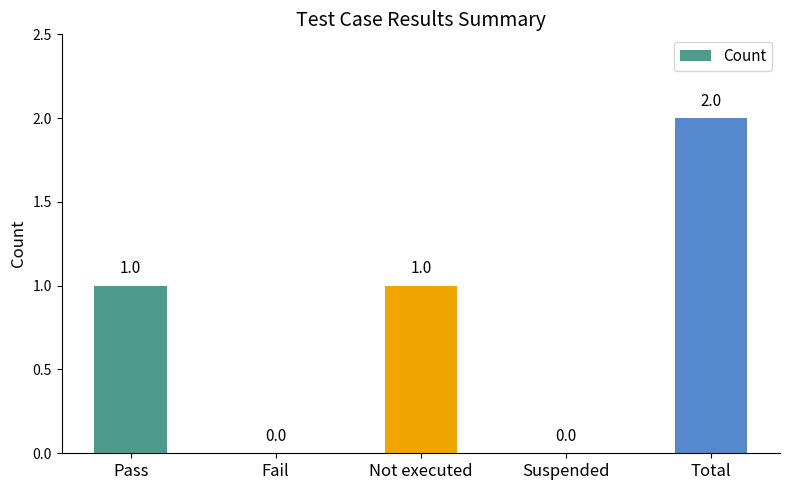

How many series are shown in this chart?

1